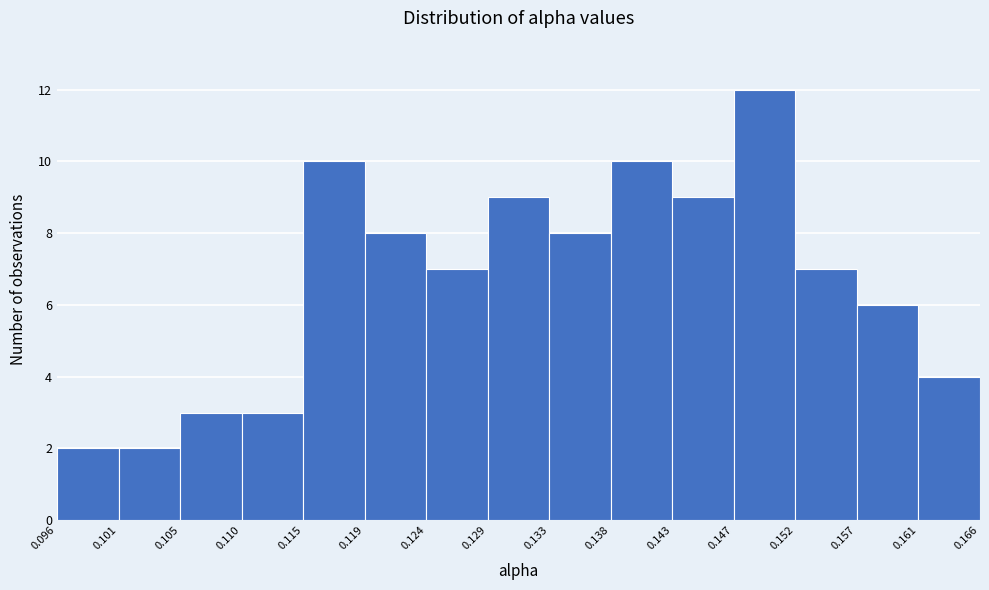

How tall is the bar that spans 0.129 to 0.133 on the x-axis? The values are not printed on the chart, so give them approximately, as read against the axis.

9